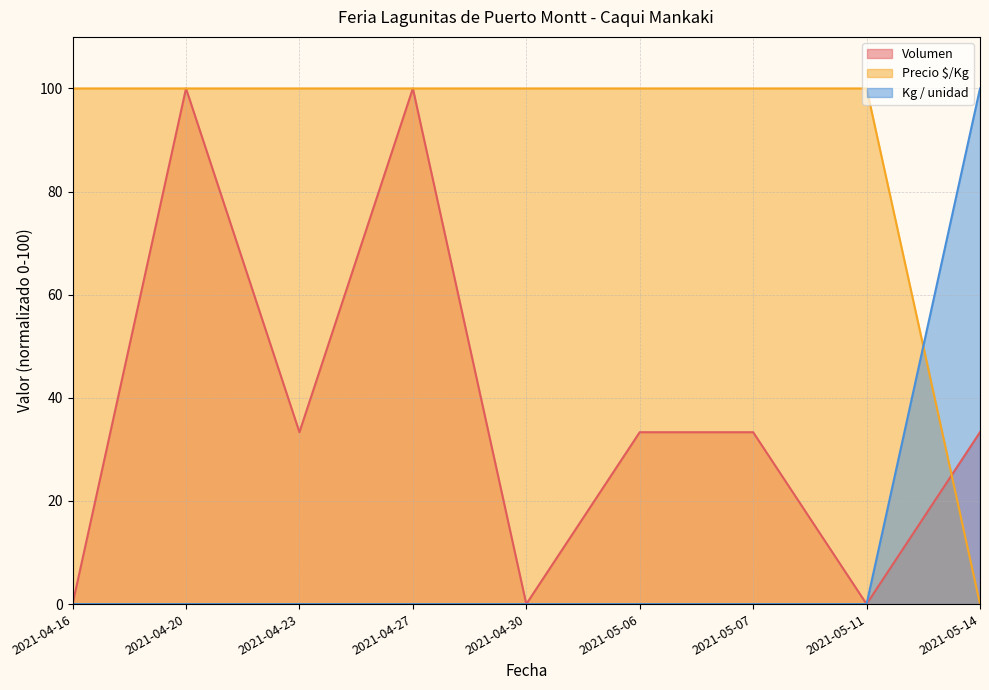

List the series in order of their peak value, highest first.

Precio $/Kg, Volumen, Kg / unidad